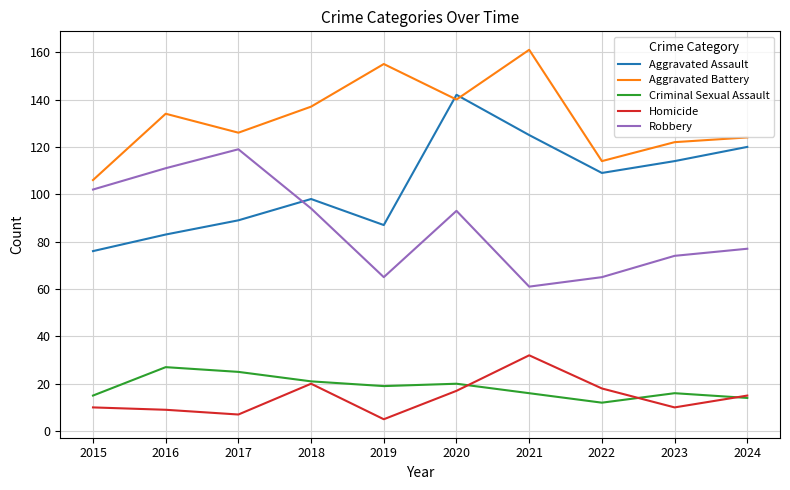

What is the sum of the Aggravated Assault values at 2018 and 2021?

223